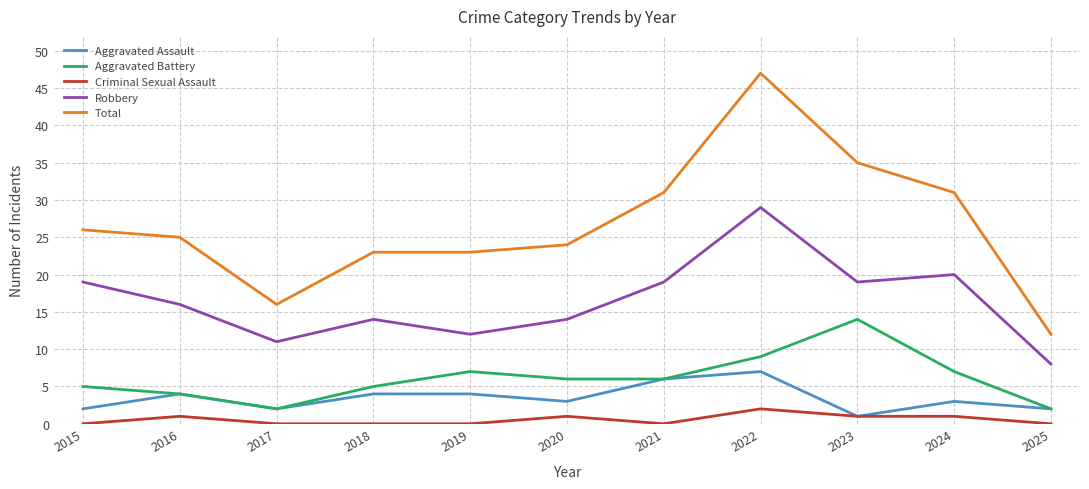

What is the sum of all Criminal Sexual Assault values?

6